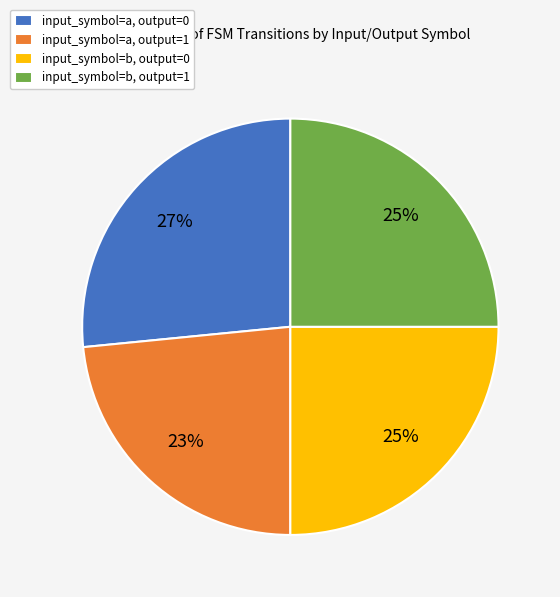

Approximately how many times larger is the value at input_symbol=a, output=0 compared to input_symbol=b, output=1?

1.1